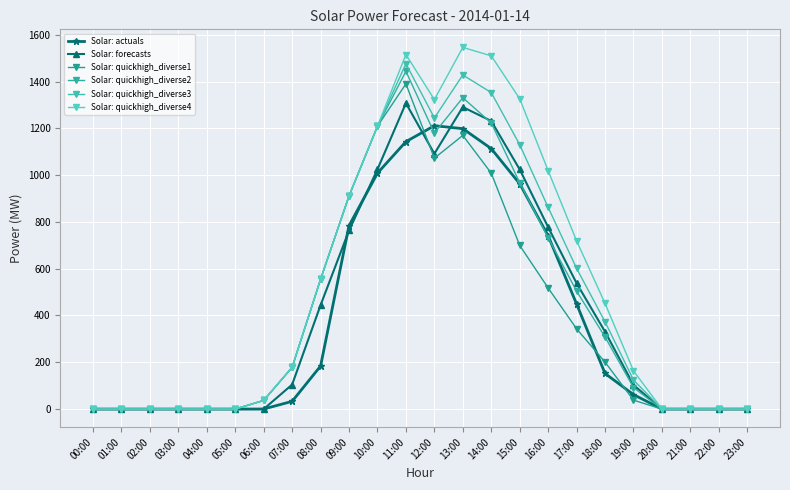

The value of Solar: forecasts at 22:00 is -395.9. True or false?

False